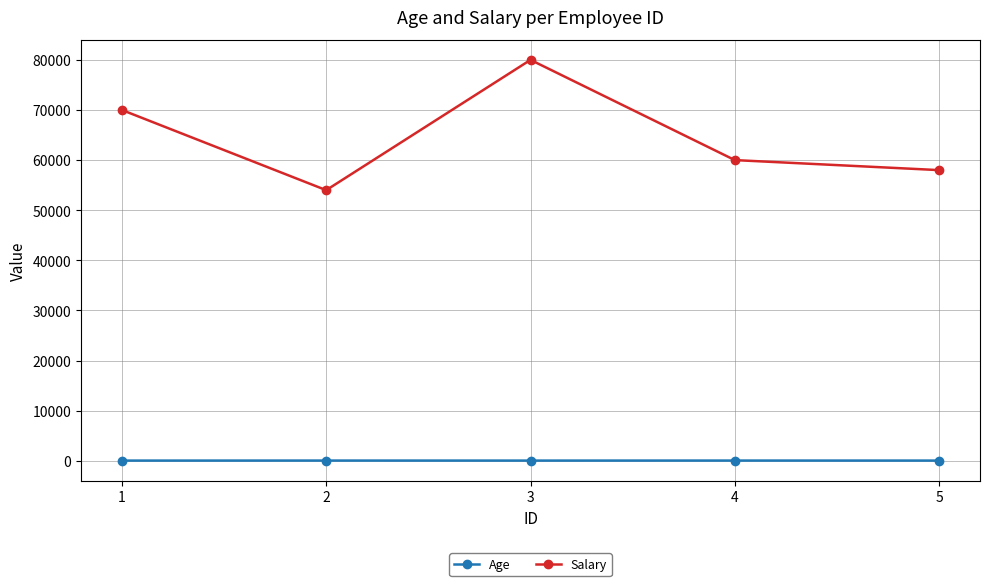

What is the greatest value displayed?

80000